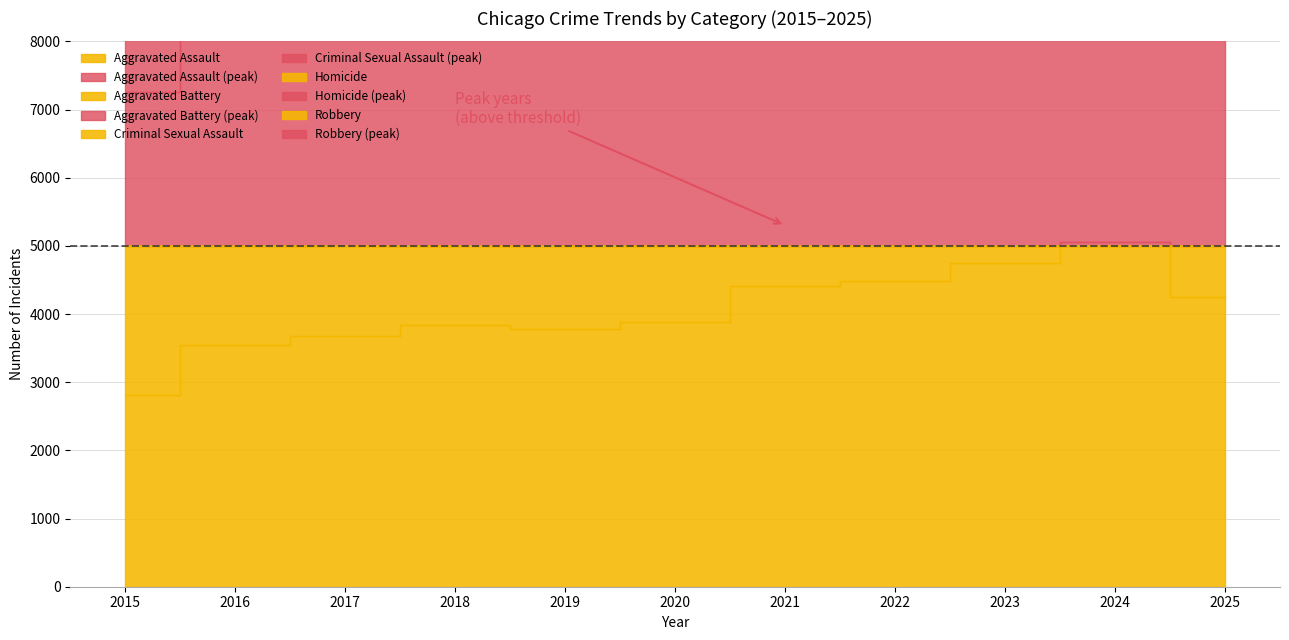

Which series changed the most between 2015 and 2023?

Aggravated Assault